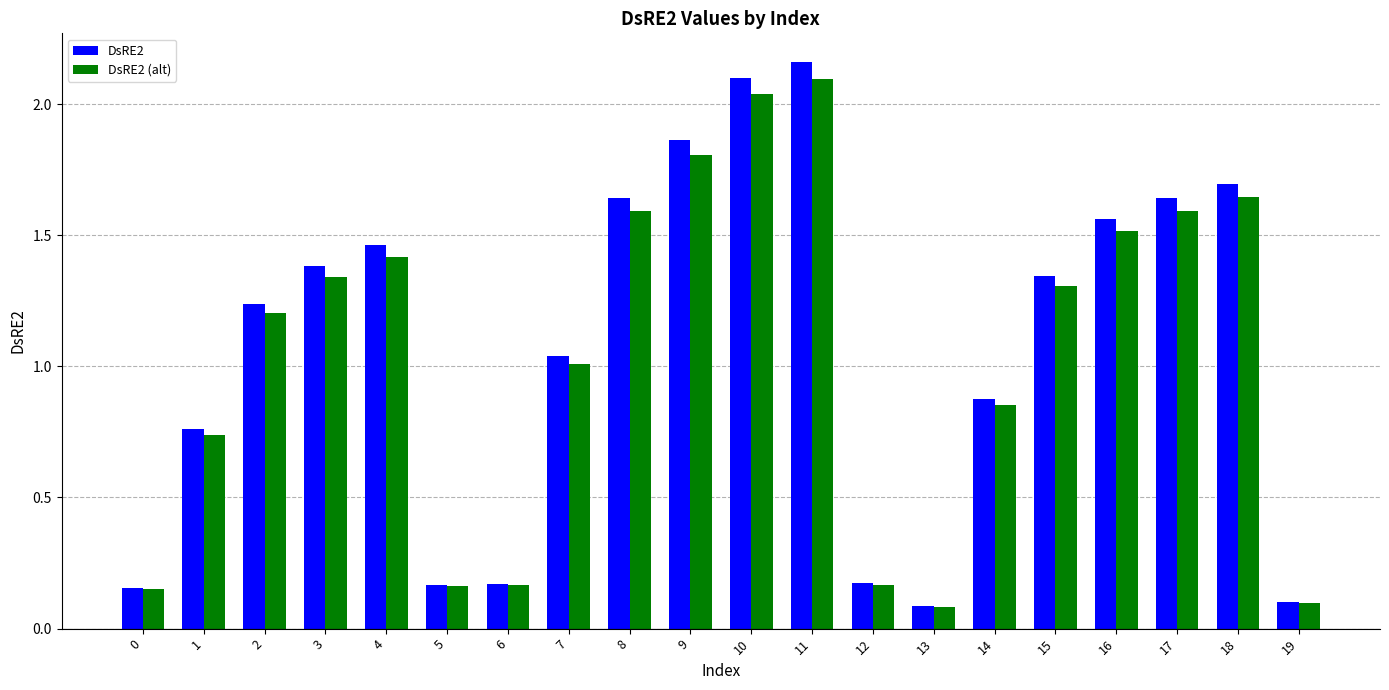

How many groups of bars are there?

20